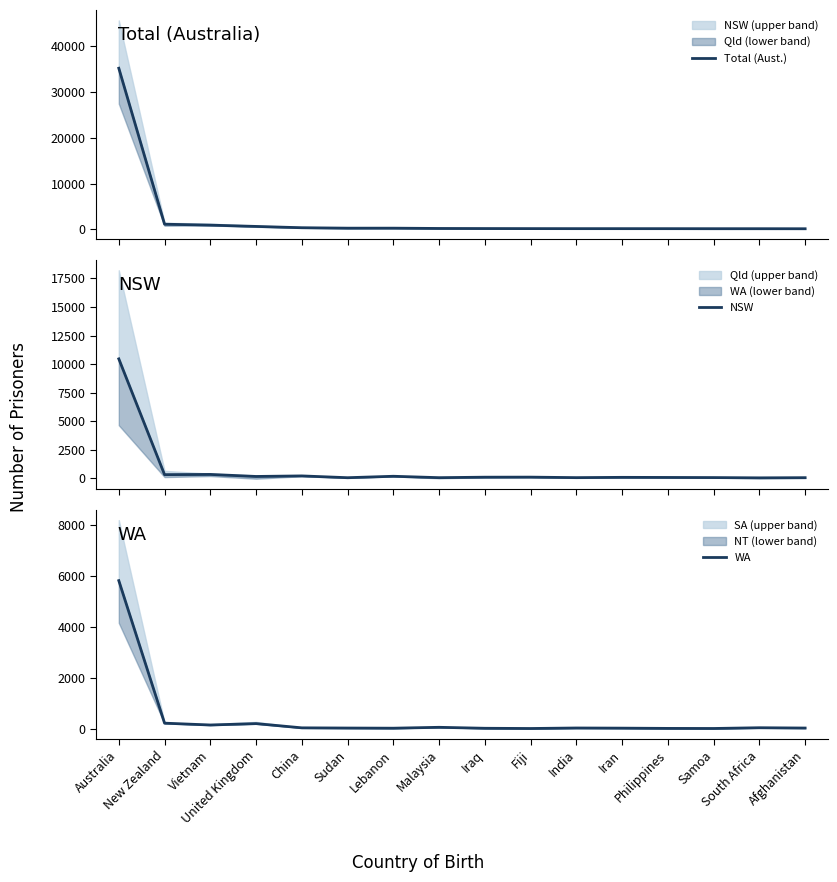

What is the spread (max minus min) of values at Samoa?

120